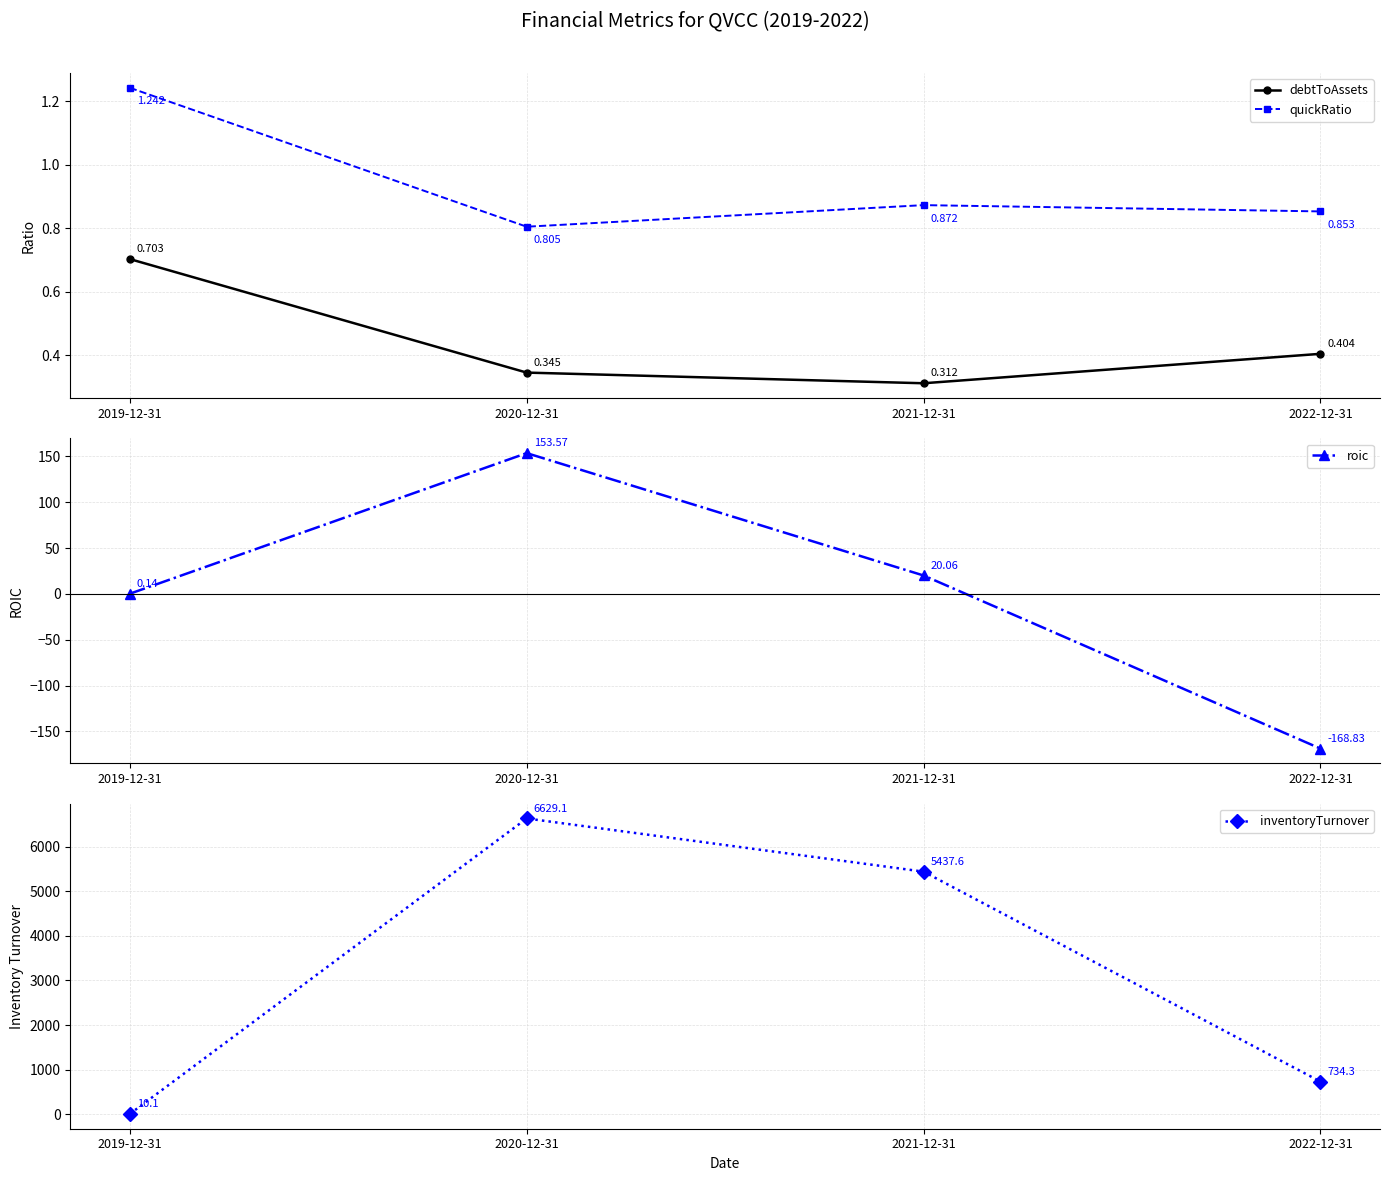

Rank the series by their maximum value, from lowest to highest.

debtToAssets, quickRatio, roic, inventoryTurnover